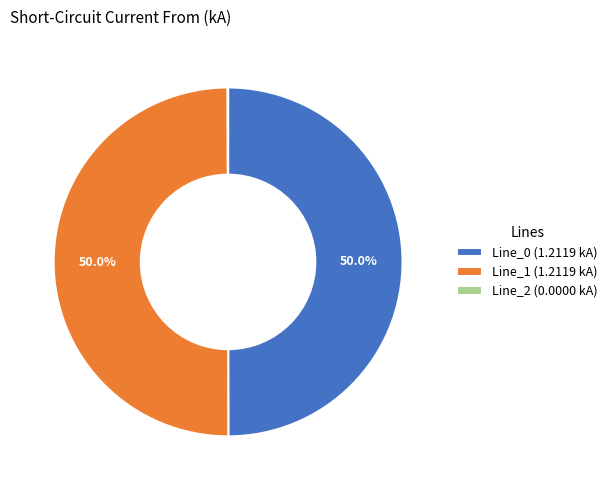

To the nearest percent, what is the difference between the largest and smallest slice percentages?

50%